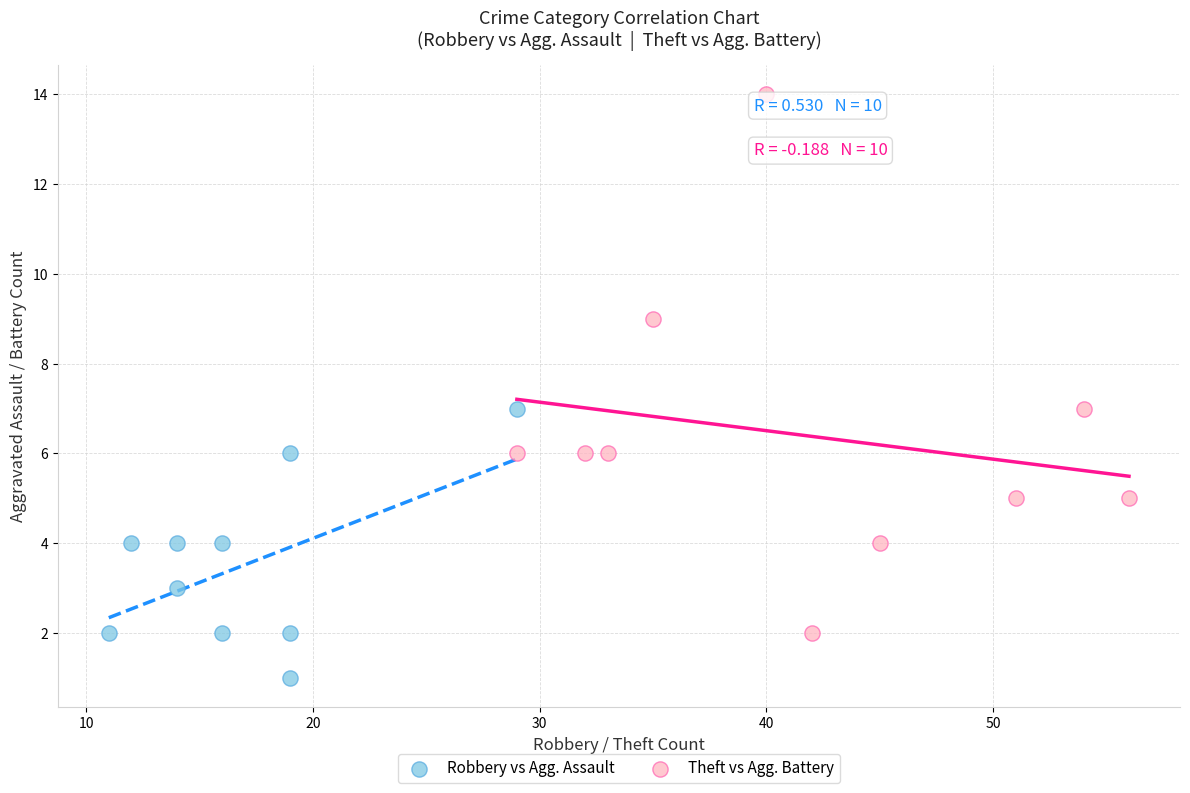

What are all the series names shown in the legend?

Robbery vs Agg. Assault, Theft vs Agg. Battery